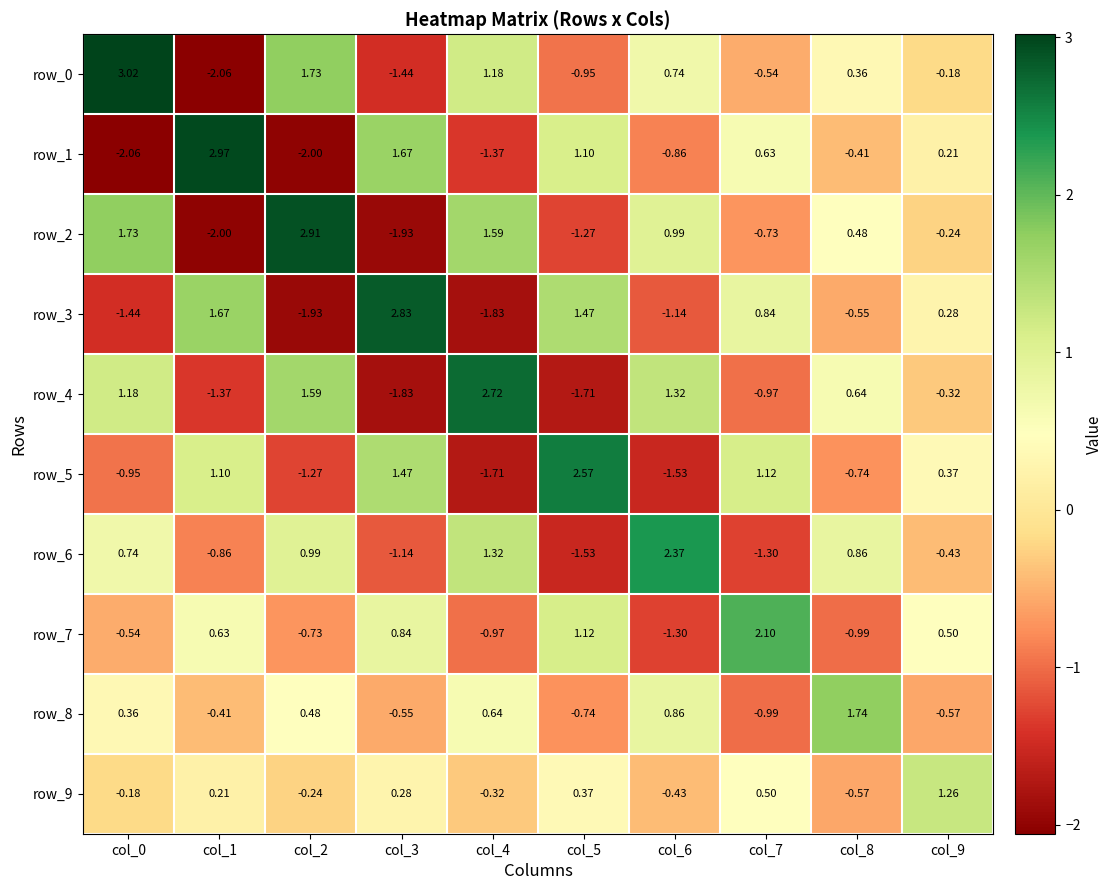

Is the value of row_1 at col_5 greater than the value of row_8 at col_3?

Yes